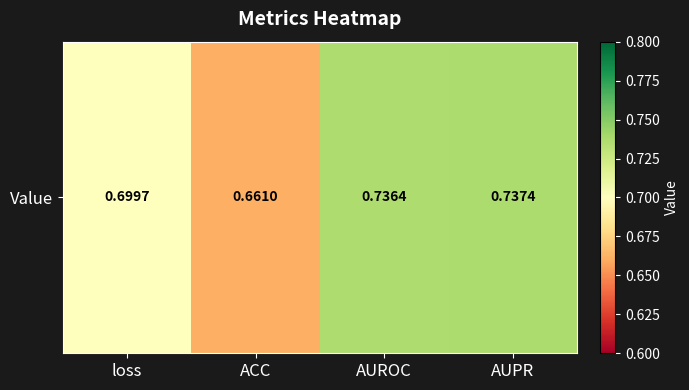

List the labels in order of value, largest first.

AUPR, AUROC, loss, ACC